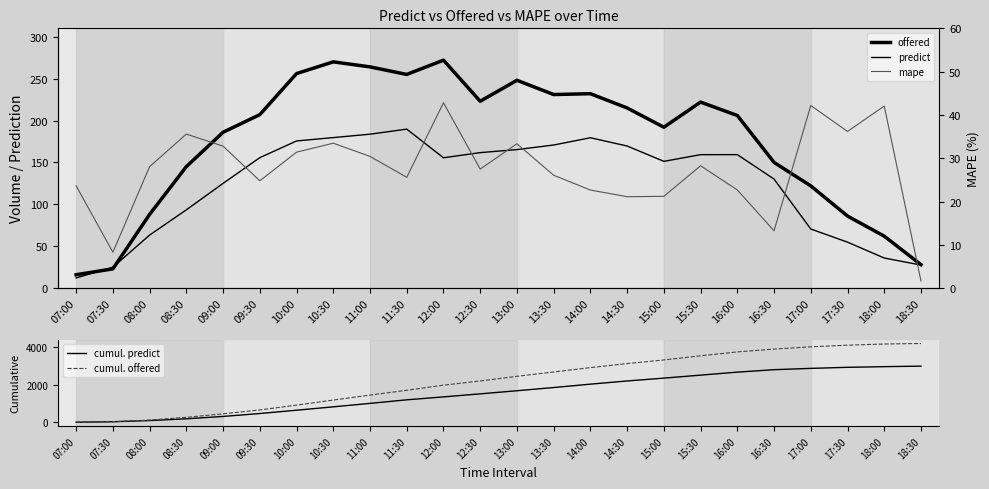

Rank the categories by cumul. predict value from highest to lowest.

18:30, 18:00, 17:30, 17:00, 16:30, 16:00, 15:30, 15:00, 14:30, 14:00, 13:30, 13:00, 12:30, 12:00, 11:30, 11:00, 10:30, 10:00, 09:30, 09:00, 08:30, 08:00, 07:30, 07:00